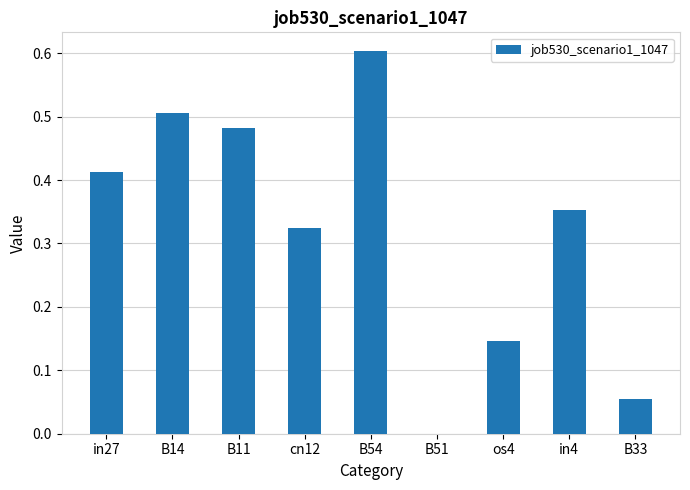

Are the bars horizontal?

No